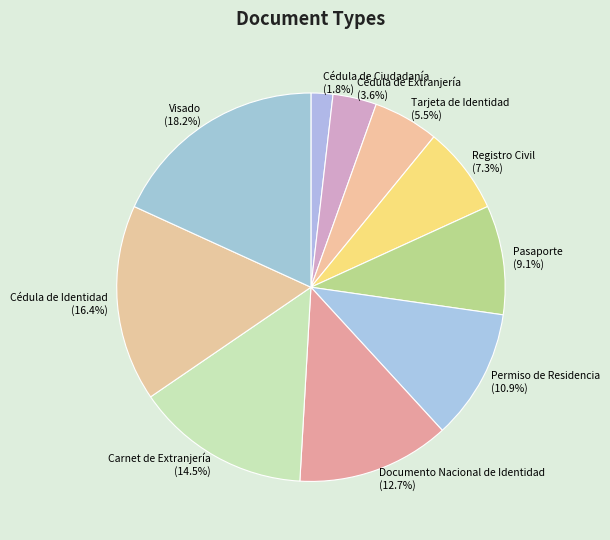

What is the ratio of the value at Documento Nacional de Identidad to the value at Pasaporte?

1.4